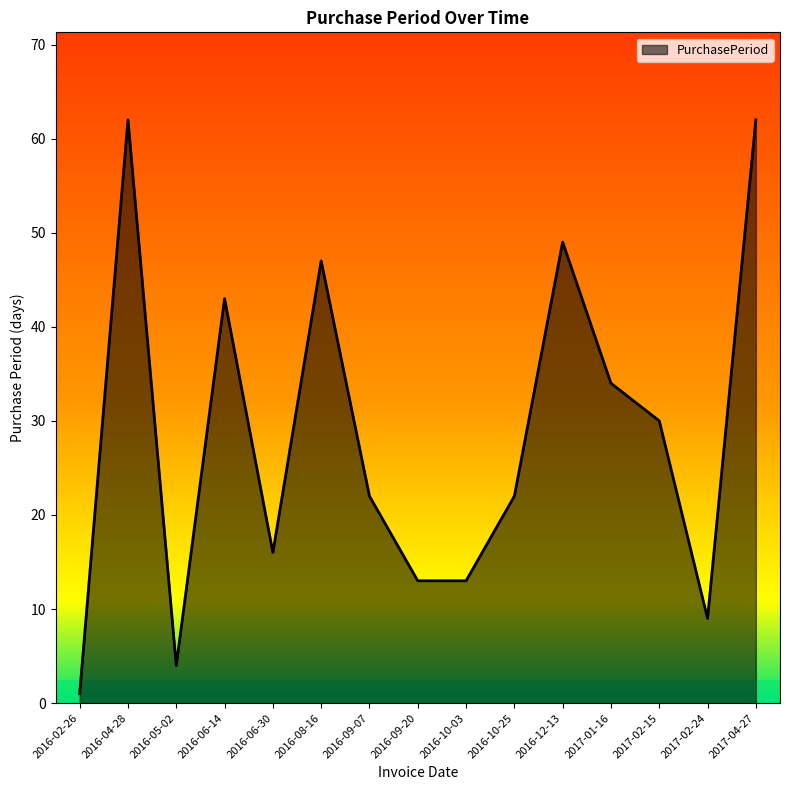

What position from the right is 2016-04-28?

14